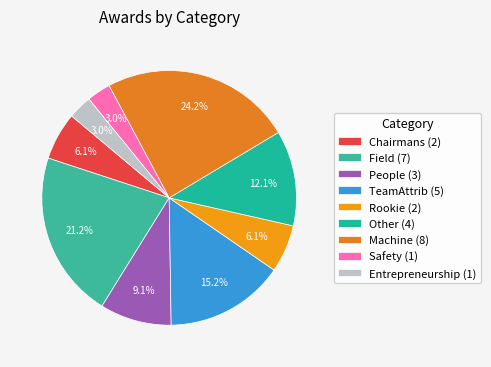

How many segments does this pie chart have?

9